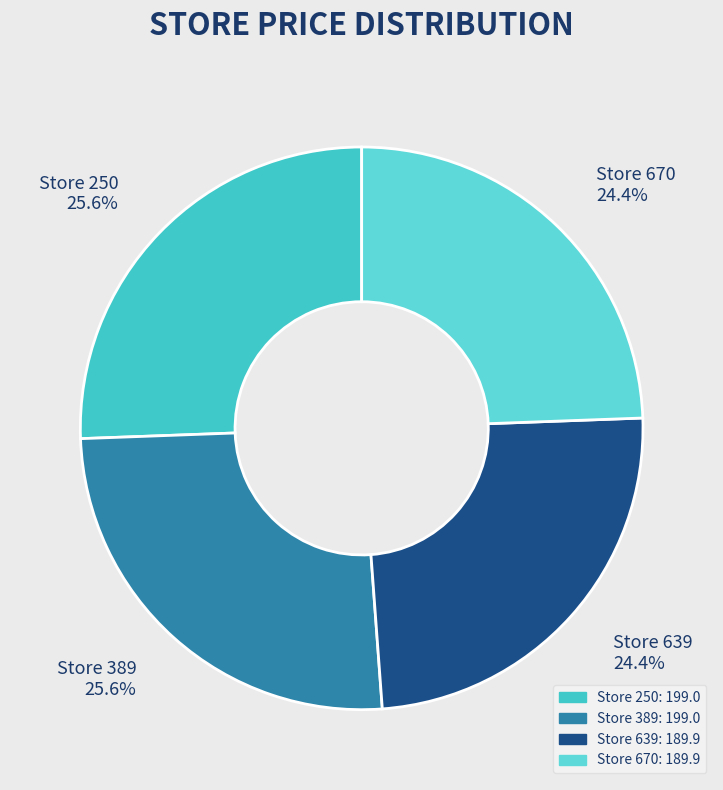

How many slices are in this pie chart?

4